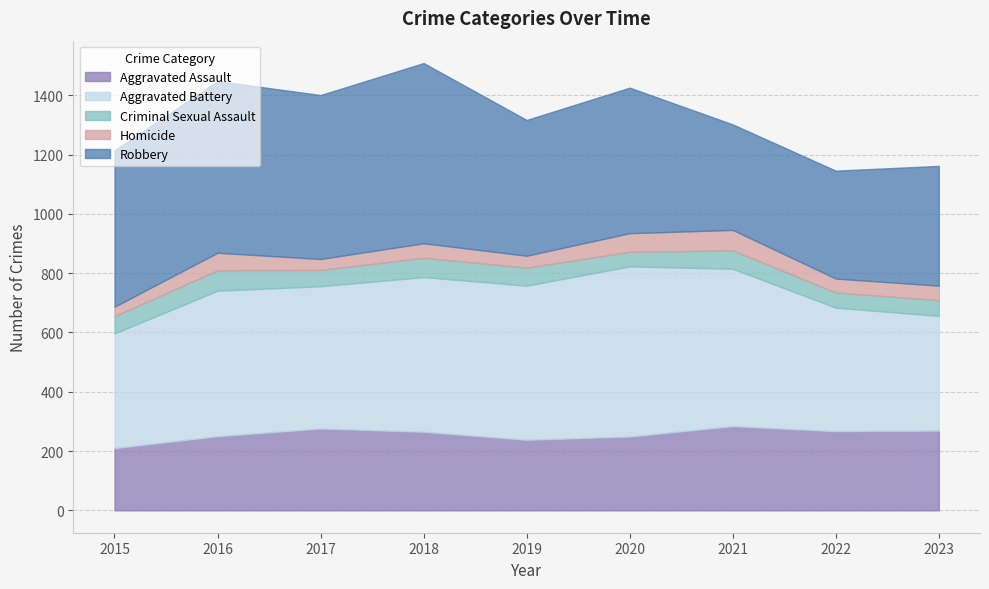

Count the Robbery values in the range 404 to 553.

5